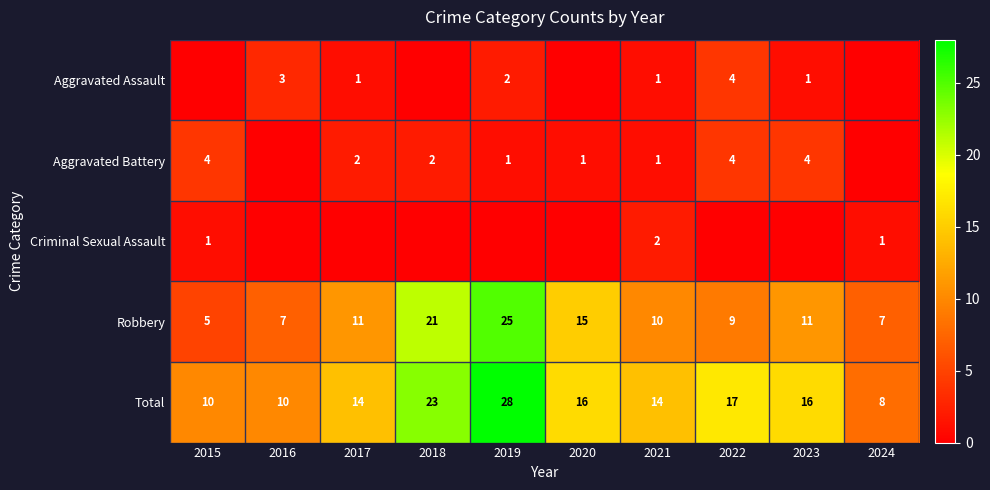

What is the sum of the Aggravated Battery values at 2015 and 2021?

5